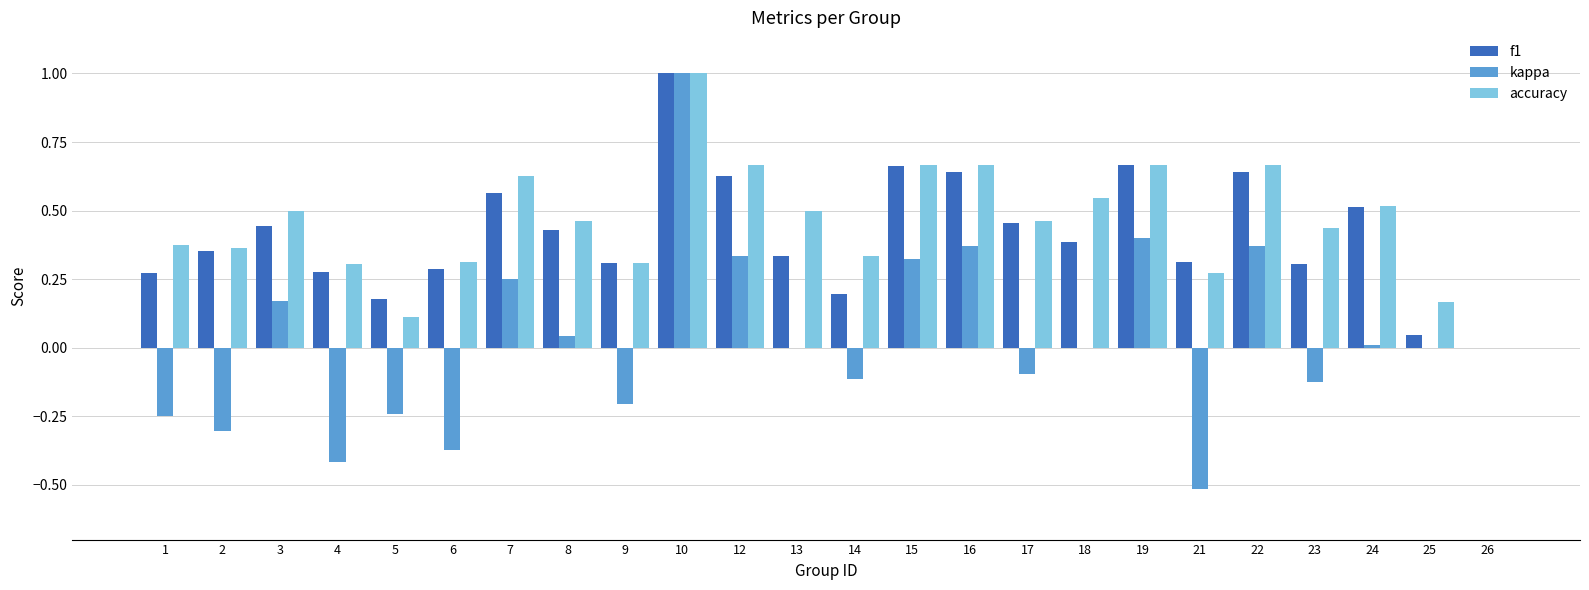

At which category is the sum across all series the highest?

10